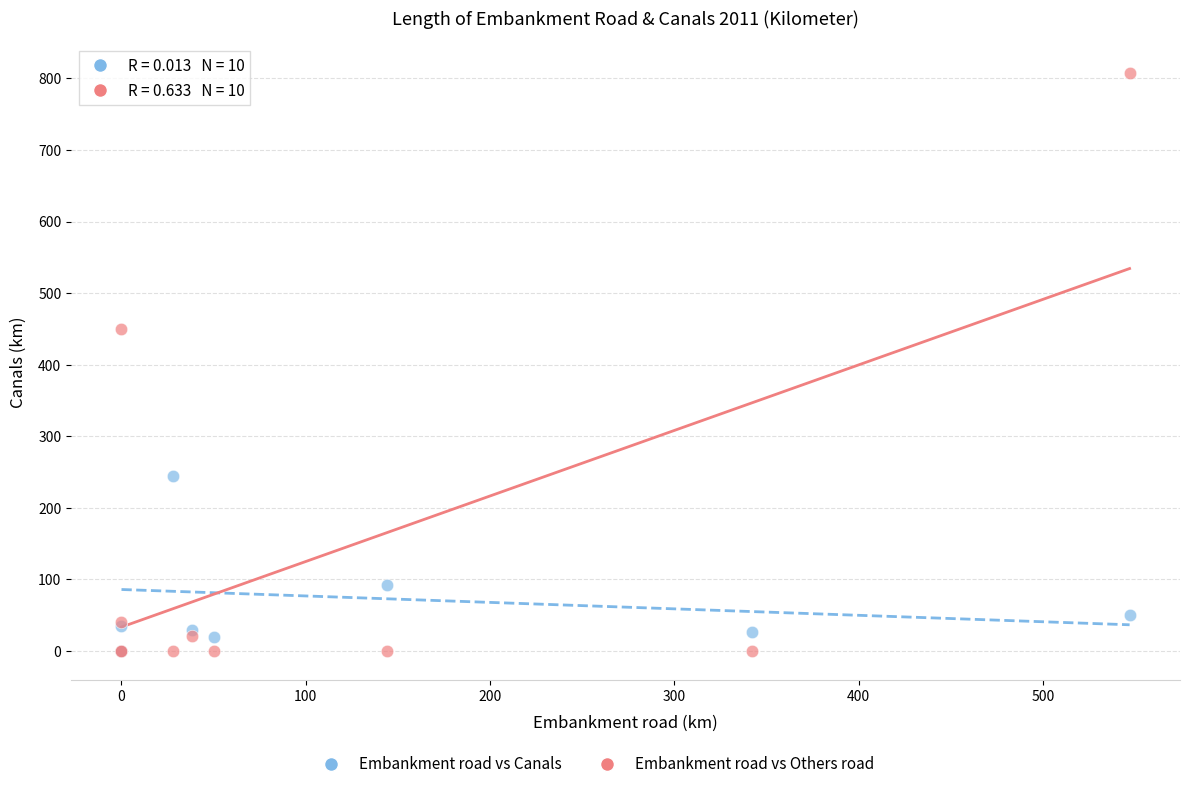

Across all series, what Y value is closest to 404?

450